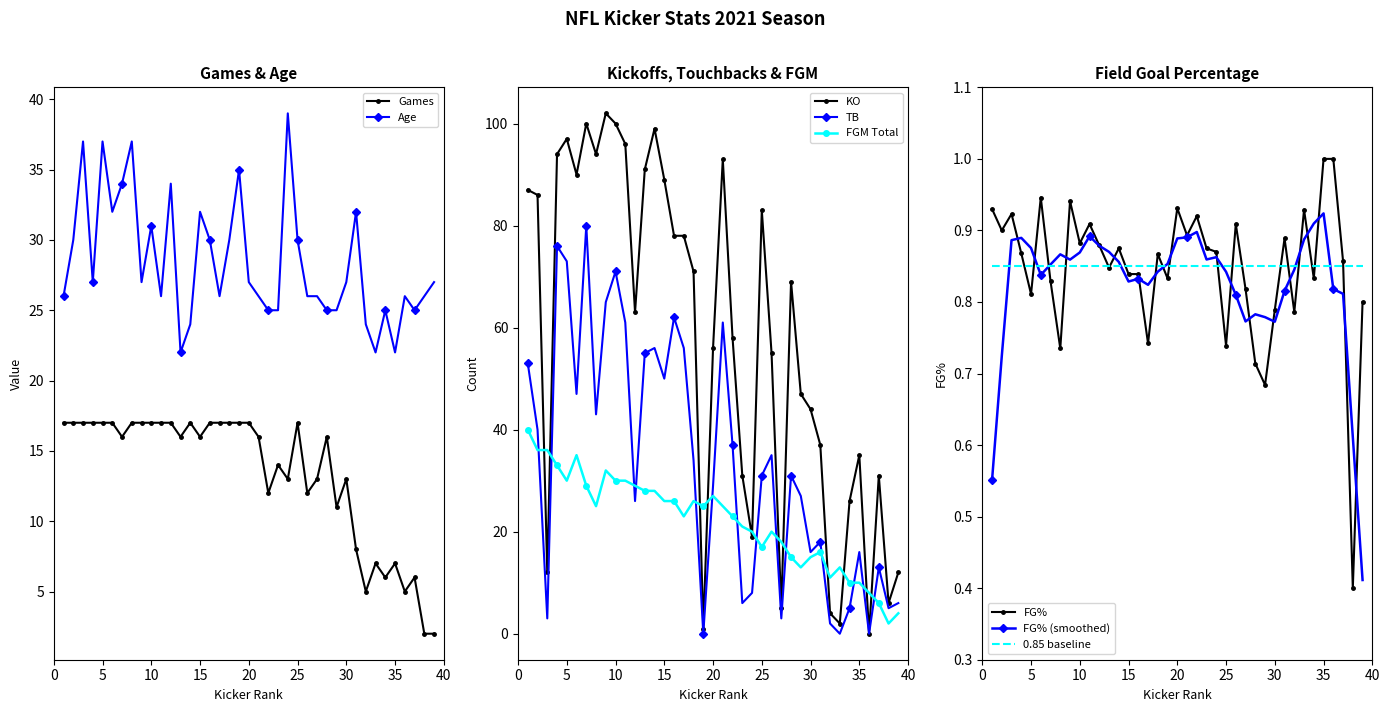

At how many categories does at least one series exceed 96?

5